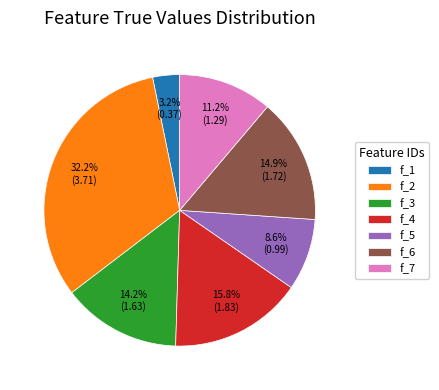

Which slice is the smallest?

f_1